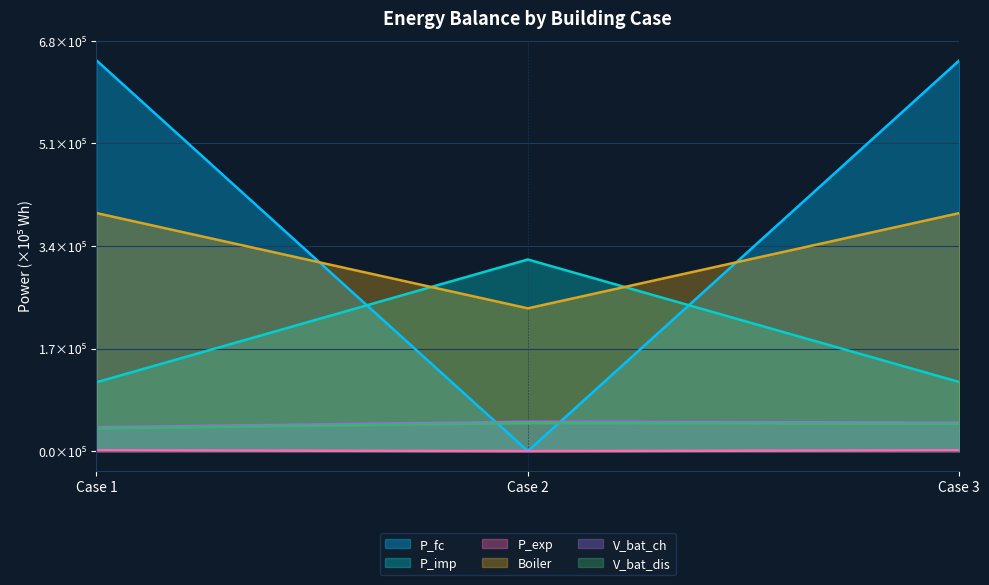

The value of P_fc at Case 1 is 4.0. True or false?

False